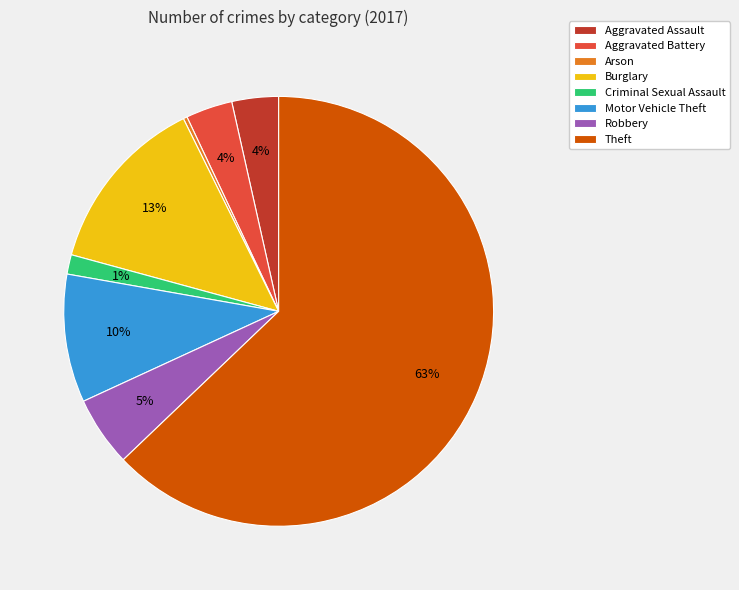

Which slice represents more than half of the pie?

Theft